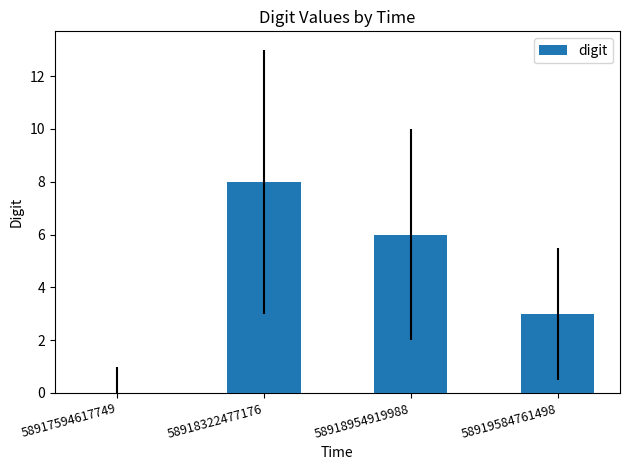

What is the change in value from 58917594617749 to 58918322477176?

+8